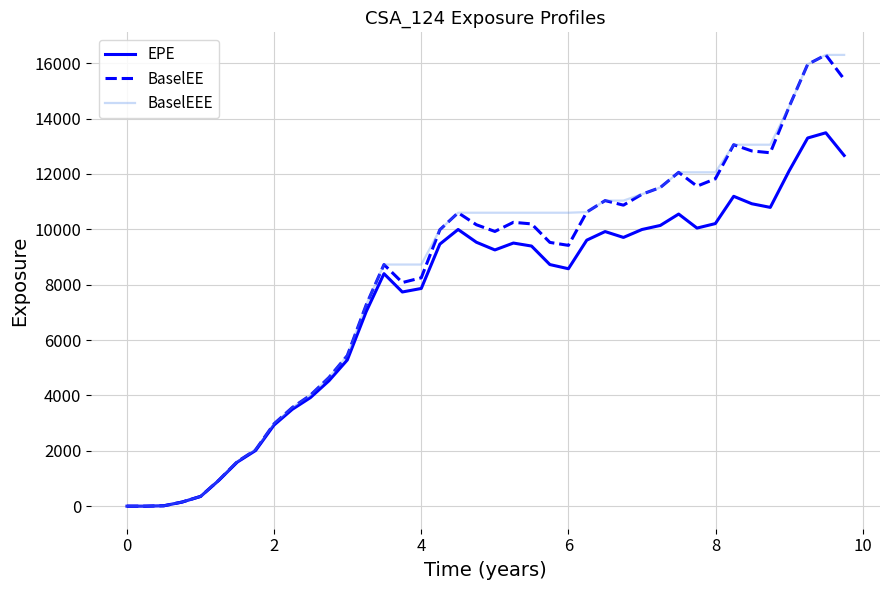

What is the greatest value displayed?

16299.0